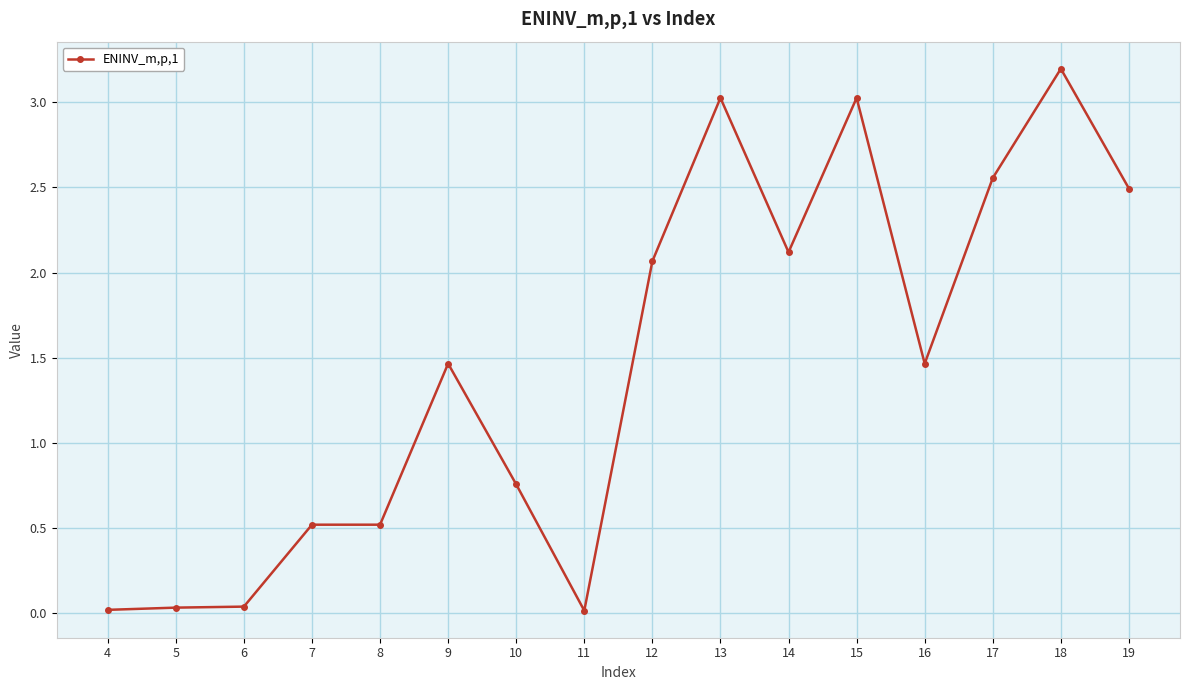

What is the greatest value displayed?

3.2